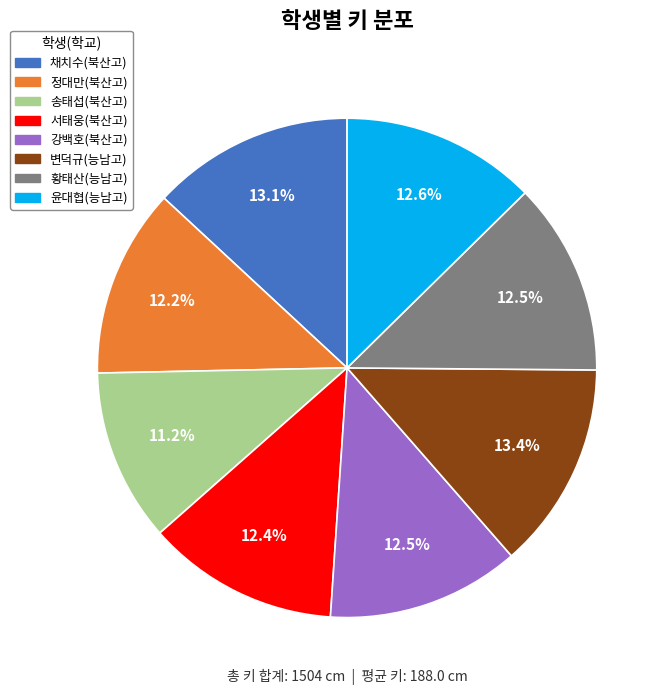

How many slices are in this pie chart?

8